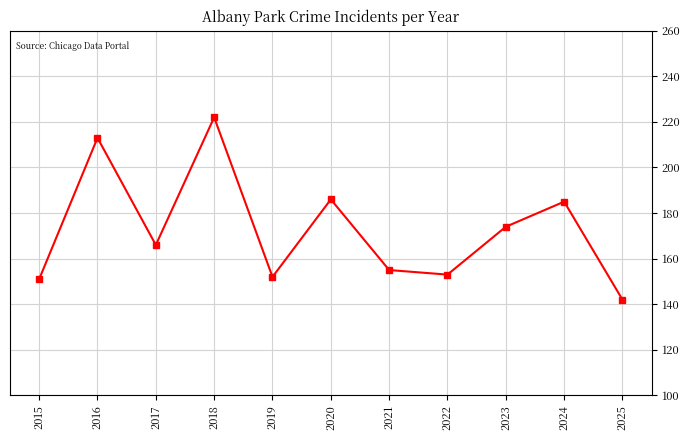

Reading left to right, extract all data points from this chart.

151	213	166	222	152	186	155	153	174	185	142